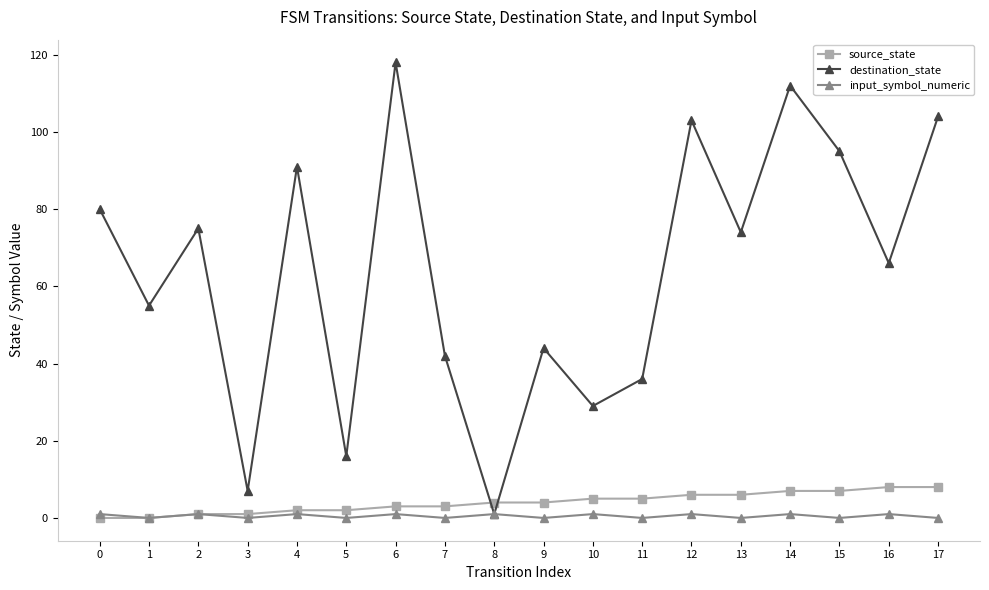

Reading right to left, list all the values displayed in this chart.

source_state: 17=8	16=8	15=7	14=7	13=6	12=6	11=5	10=5	9=4	8=4	7=3	6=3	5=2	4=2	3=1	2=1	1=0	0=0
destination_state: 17=104	16=66	15=95	14=112	13=74	12=103	11=36	10=29	9=44	8=1	7=42	6=118	5=16	4=91	3=7	2=75	1=55	0=80
input_symbol_numeric: 17=0	16=1	15=0	14=1	13=0	12=1	11=0	10=1	9=0	8=1	7=0	6=1	5=0	4=1	3=0	2=1	1=0	0=1